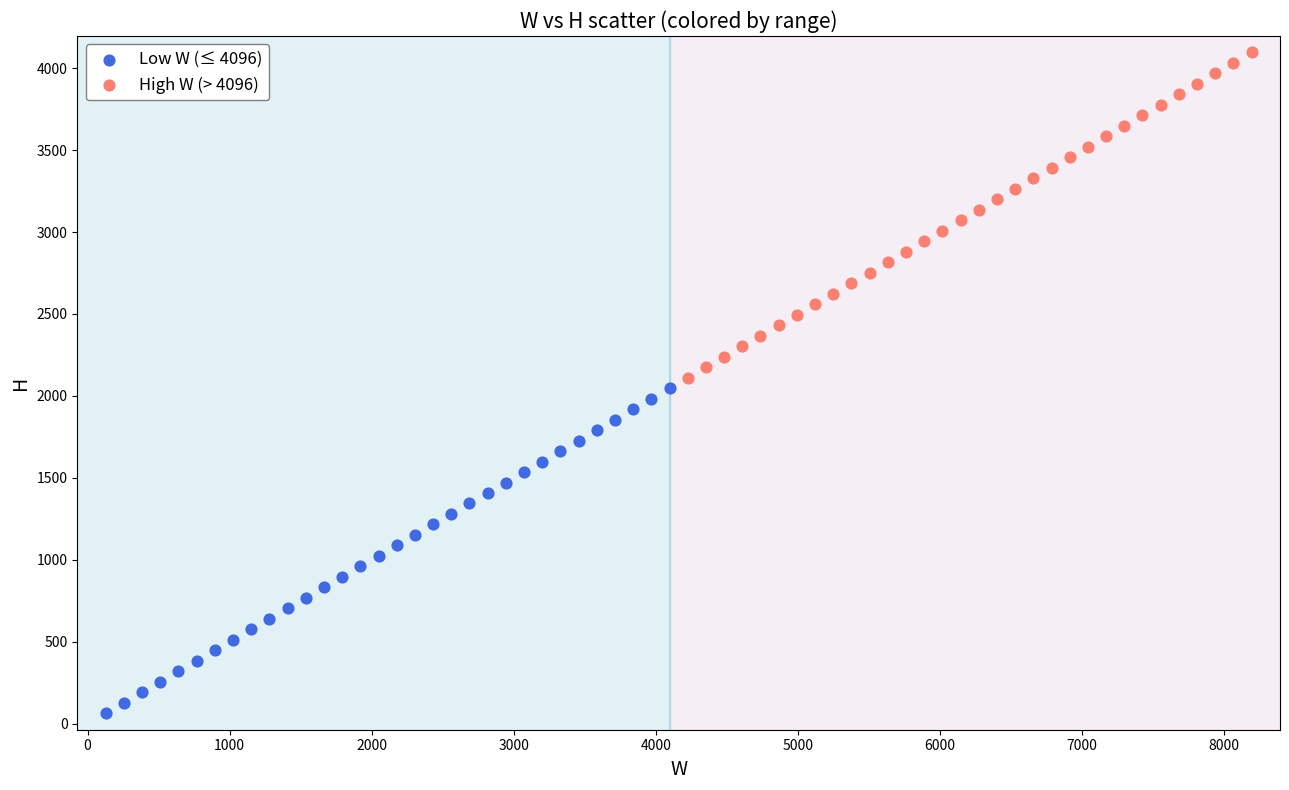

Which series reaches the minimum Y coordinate?

Low W (≤ 4096)